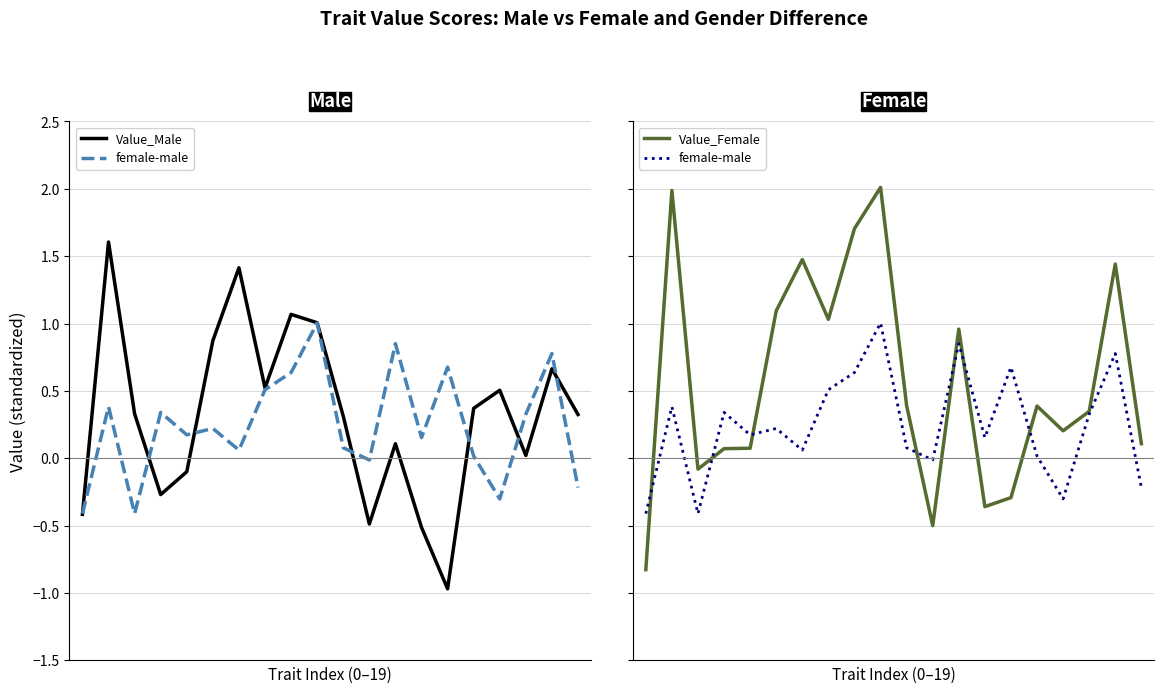

List the series in order of their overall mean, highest first.

Value_Female, Value_Male, female-male